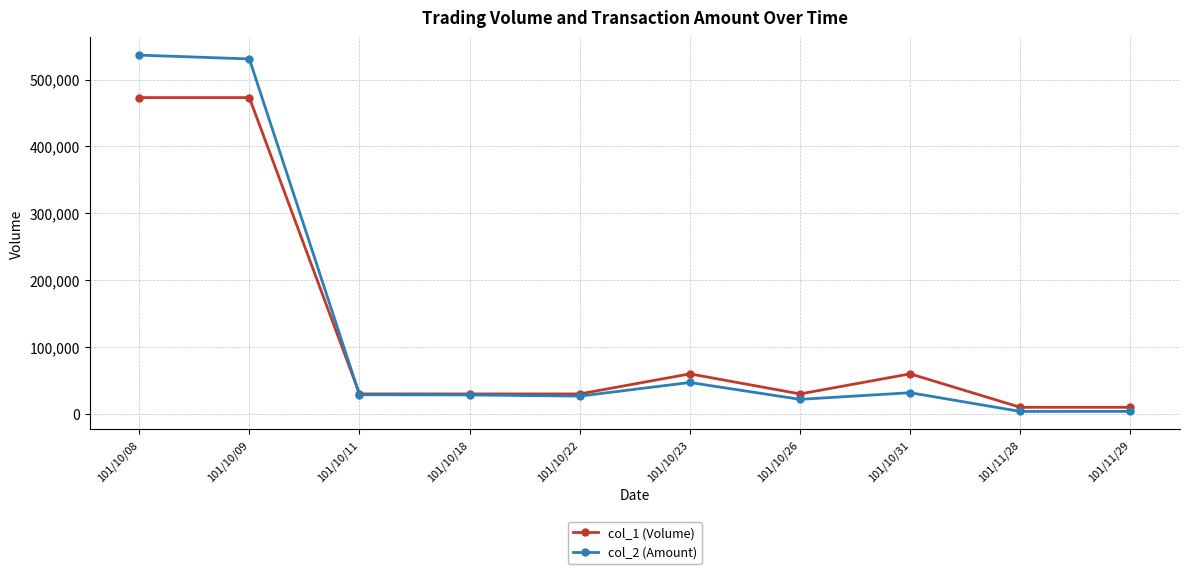

What is the difference between the highest and lowest values at 101/10/08?

63490